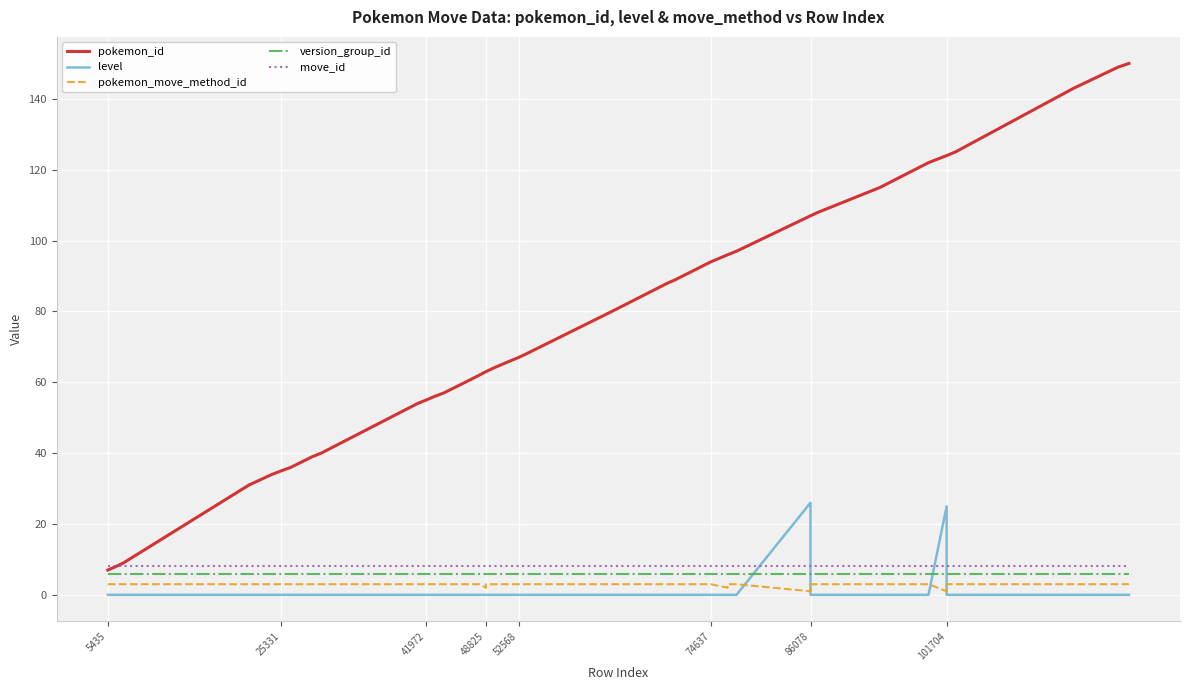

Reading left to right, extract all data points from this chart.

pokemon_id: 7	8	9	31	34	35	36	39	40	54	55	56	57	61	62	63	63	64	65	66	67	68	80	88	89	94	96	96	97	107	107	108	115	122	124	124	125	143	149	150
level: 0	0	0	0	0	0	0	0	0	0	0	0	0	0	0	0	0	0	0	0	0	0	0	0	0	0	0	0	0	26	0	0	0	0	25	0	0	0	0	0
pokemon_move_method_id: 3	3	3	3	3	3	3	3	3	3	3	3	3	3	3	2	3	3	3	3	3	3	3	3	3	3	2	3	3	1	3	3	3	3	1	3	3	3	3	3
version_group_id: 6	6	6	6	6	6	6	6	6	6	6	6	6	6	6	6	6	6	6	6	6	6	6	6	6	6	6	6	6	6	6	6	6	6	6	6	6	6	6	6
move_id: 8	8	8	8	8	8	8	8	8	8	8	8	8	8	8	8	8	8	8	8	8	8	8	8	8	8	8	8	8	8	8	8	8	8	8	8	8	8	8	8